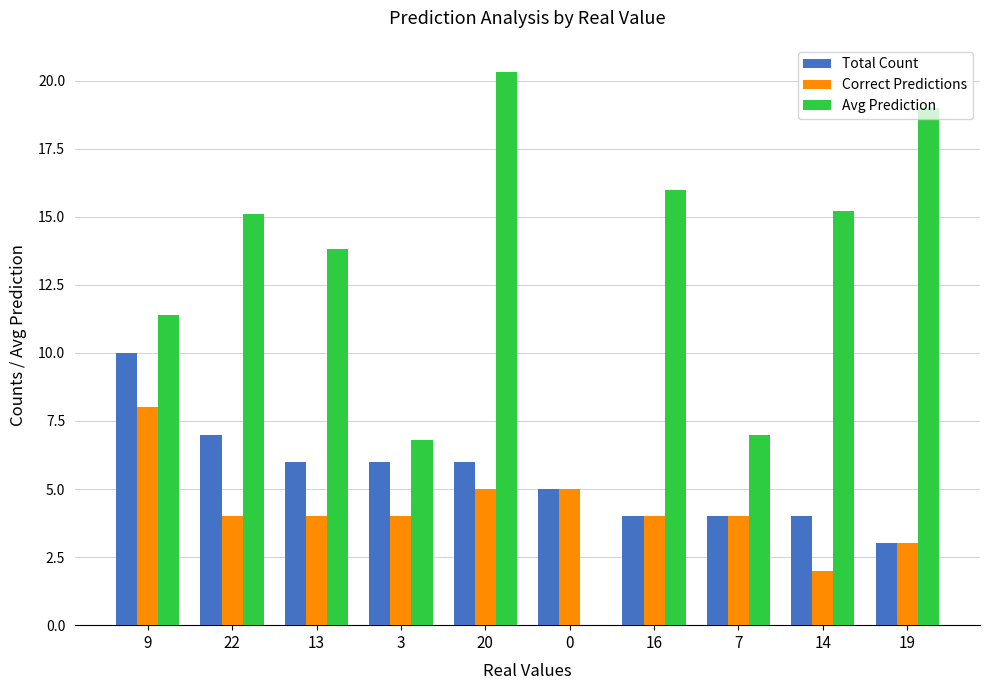

How many values in Avg Prediction are above zero?

9